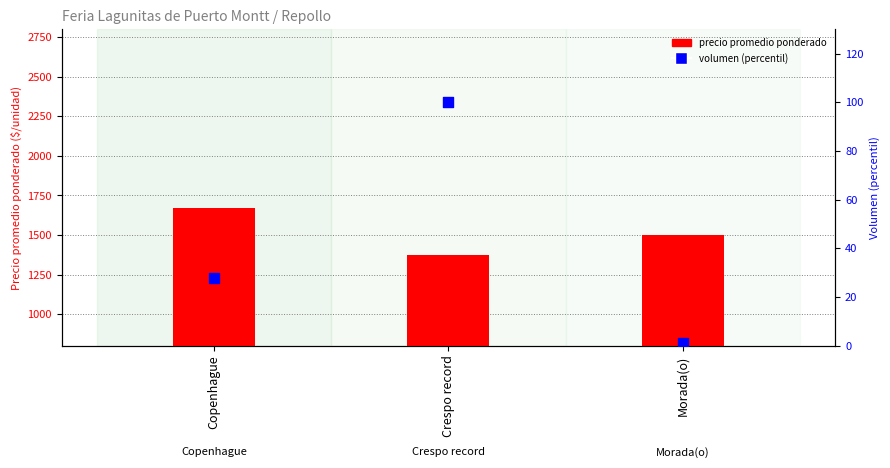

Which series contains the highest Y value?

precio promedio ponderado